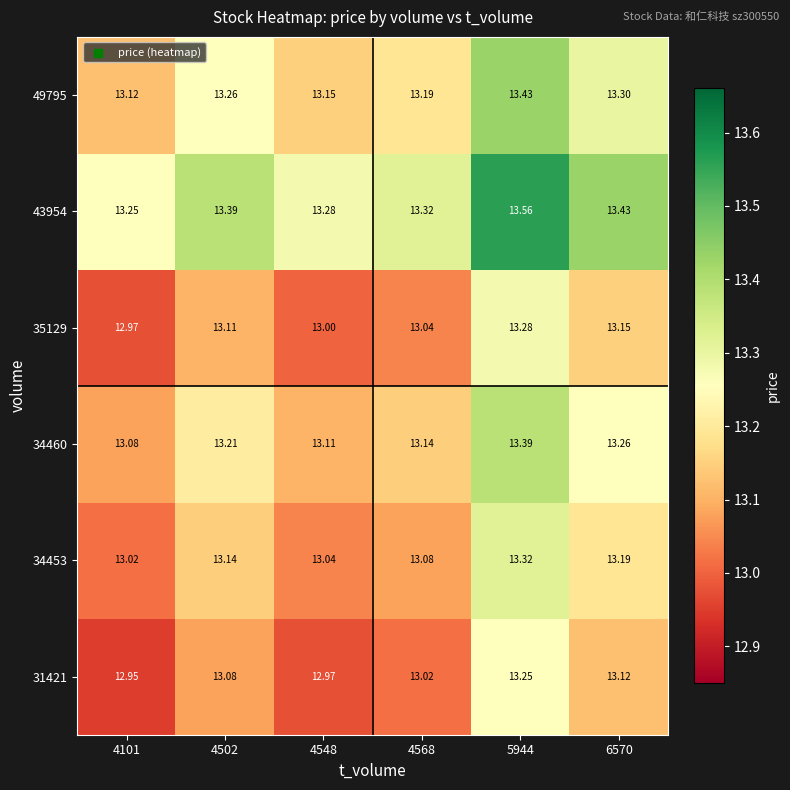

Which category has the lowest value across all series?

4101